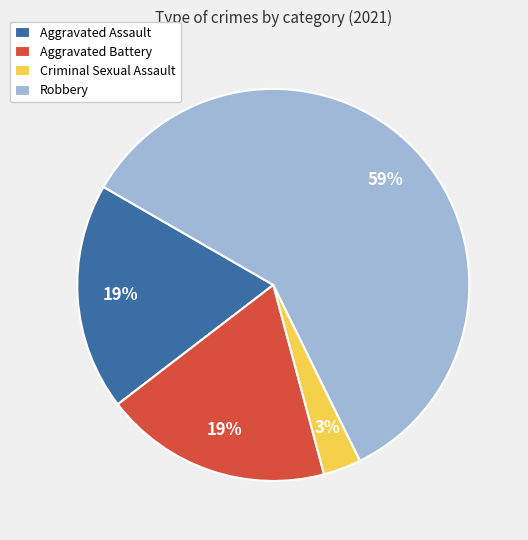

The Aggravated Battery slice represents 19% of the pie. True or false?

True